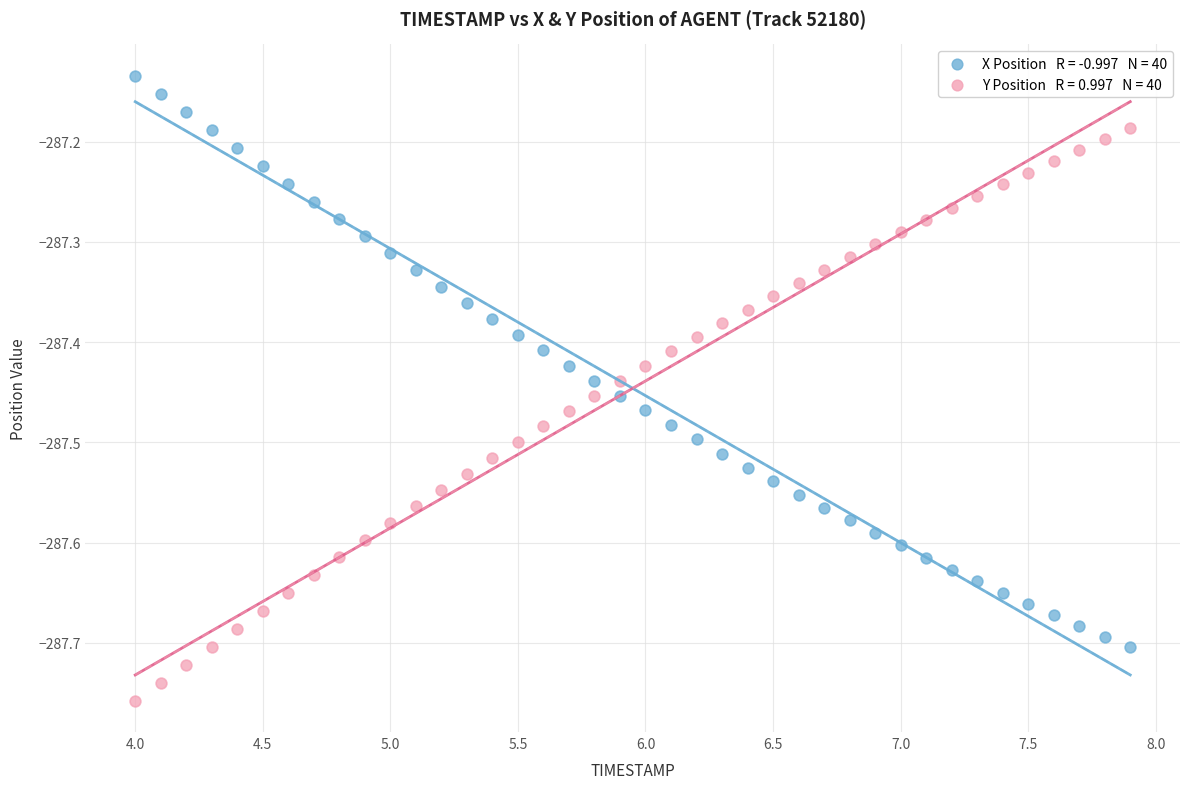

Across all data points, what is the range of X values (max minus min)?

3.9